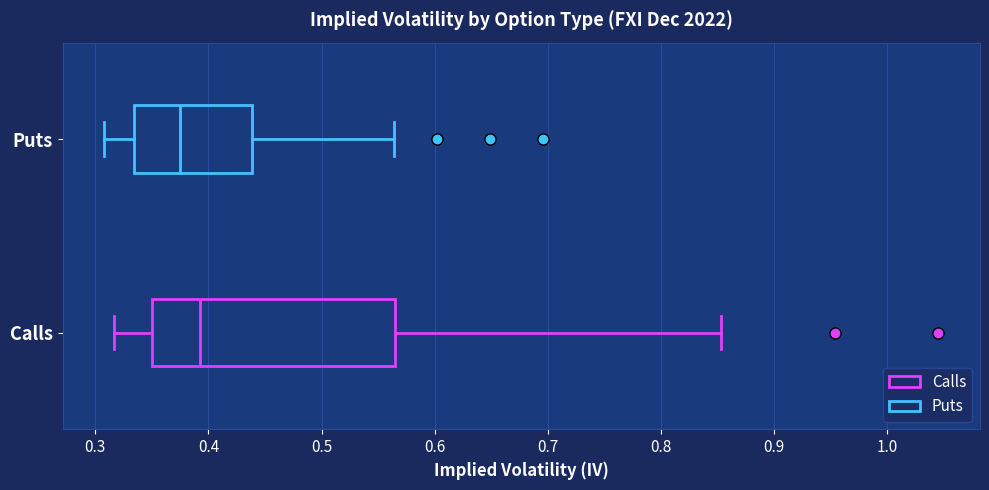

Which box's median line is the furthest to the left?

Puts